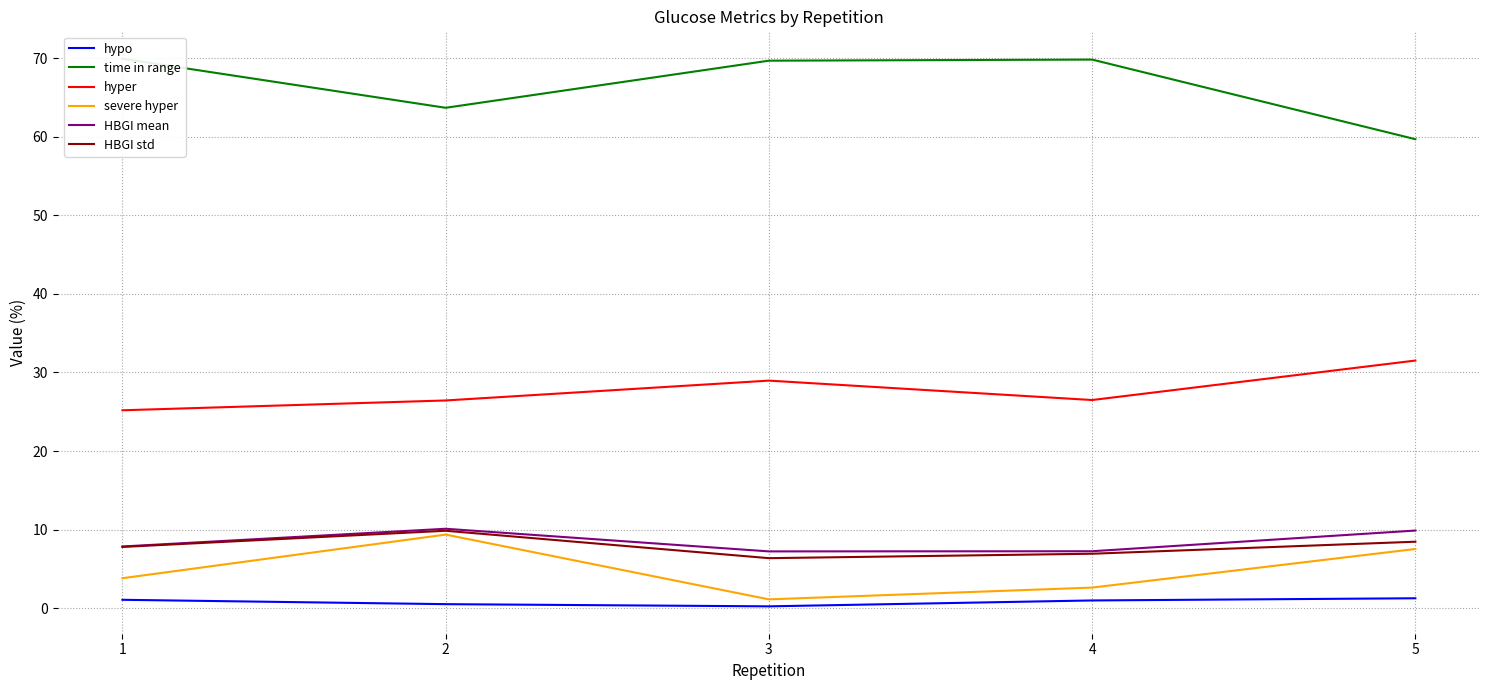

True or false: hyper and HBGI mean intersect in this chart.

False